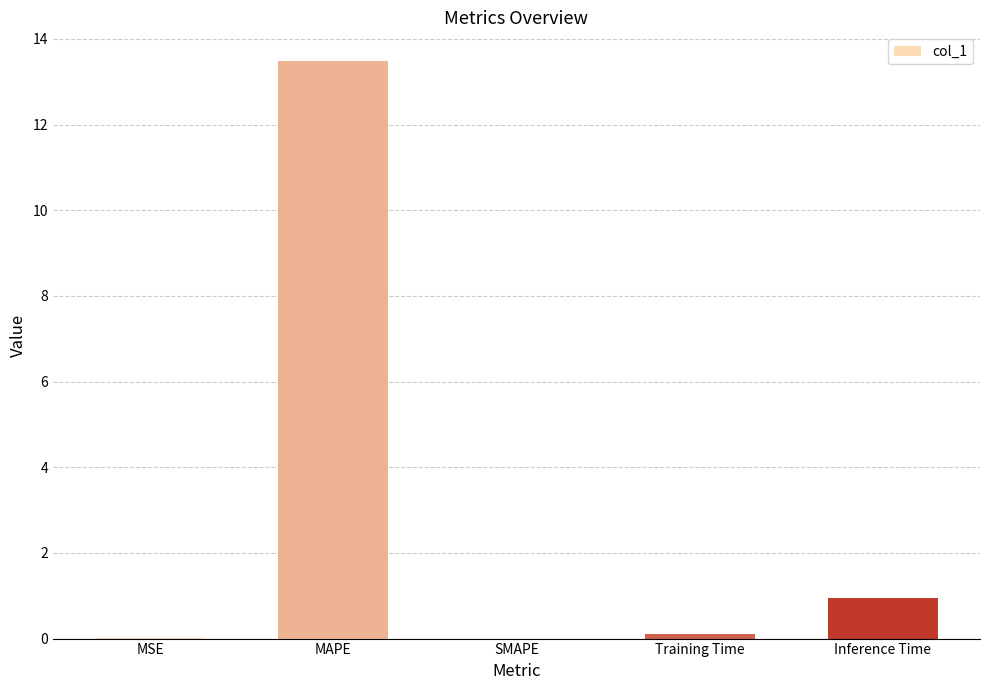

What is the change in value from MAPE to SMAPE?

-13.5